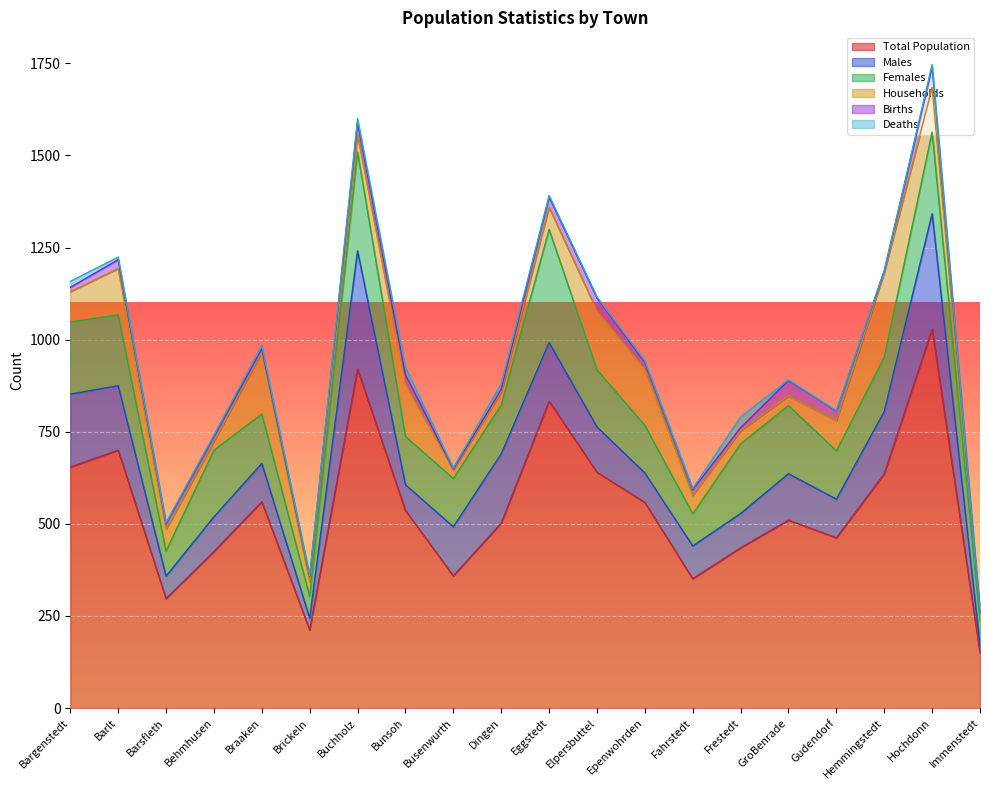

True or false: Females has more than 2 interior local peaks.

True